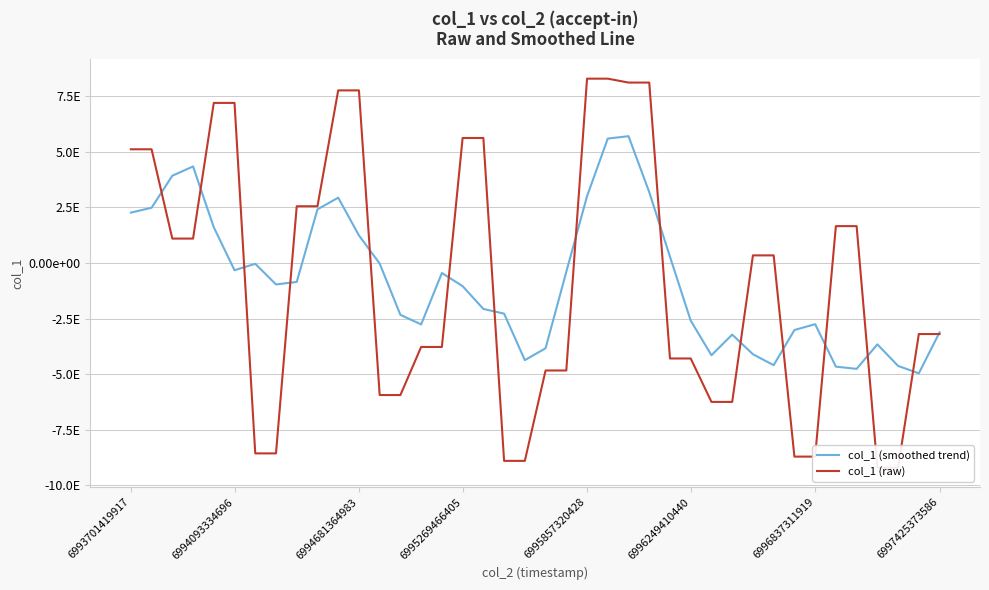

Rank the series by their maximum value, from lowest to highest.

col_1 (smoothed trend), col_1 (raw)